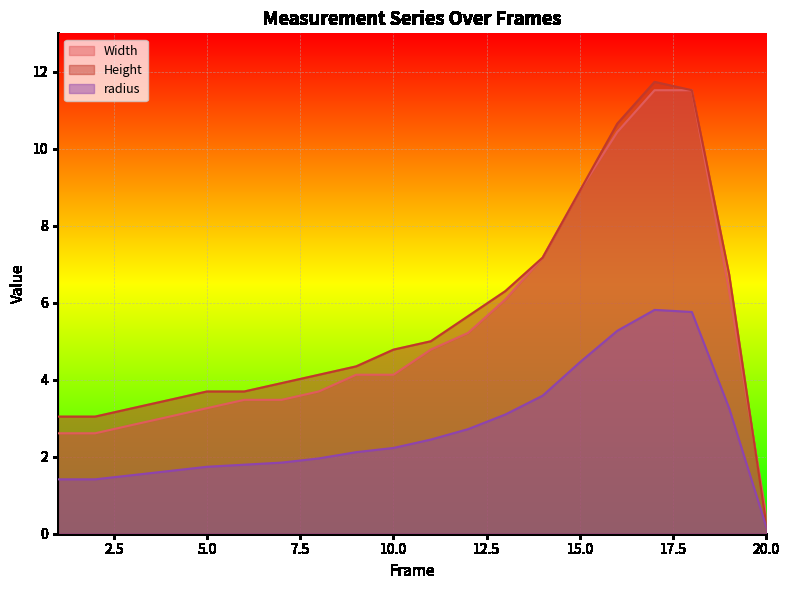

How many distinct data groups are displayed?

3